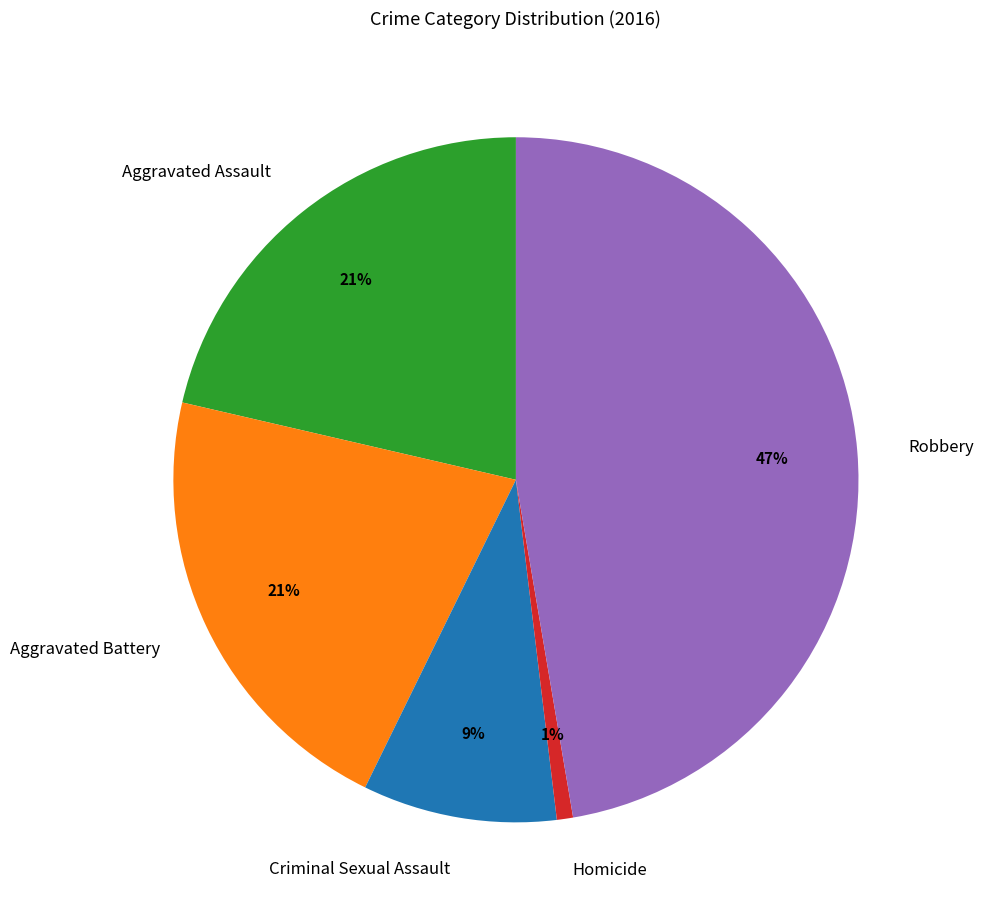

Is there any slice that represents more than half of the pie?

No